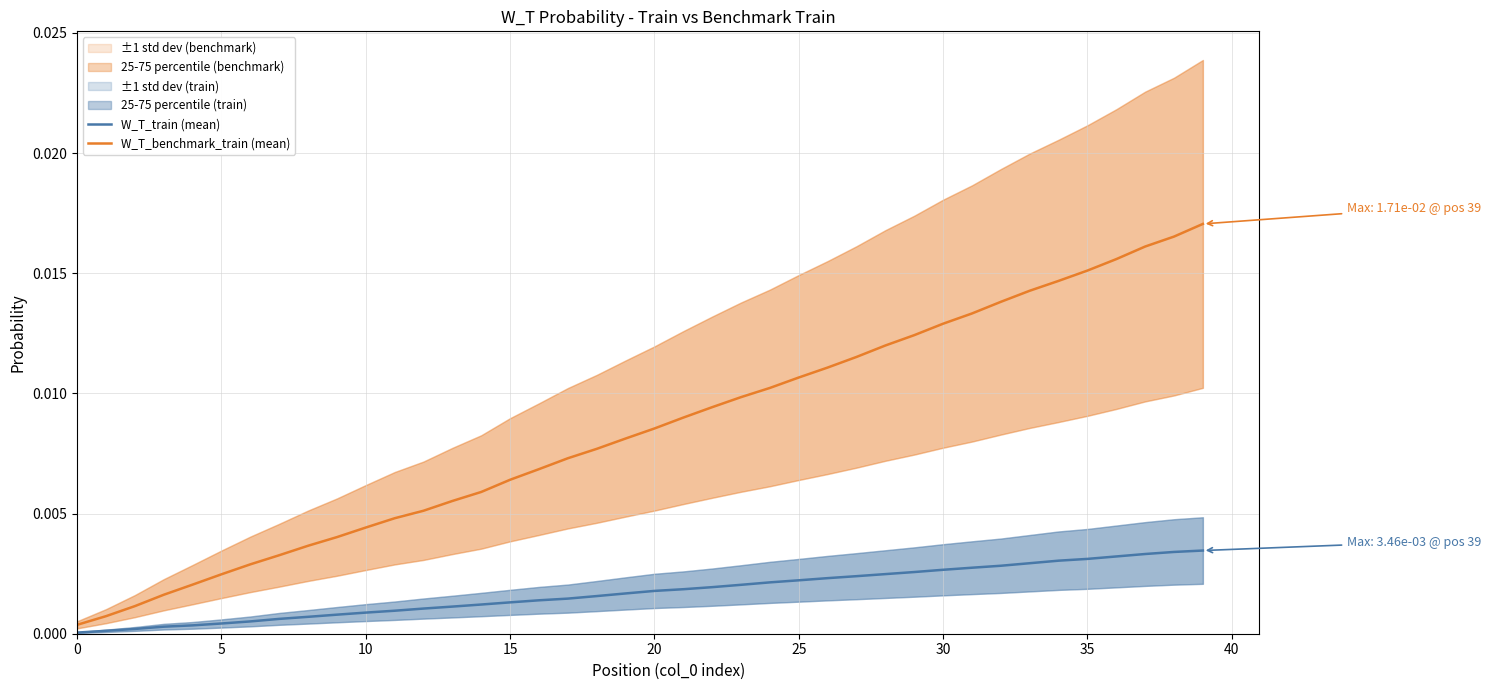

True or false: W_T_train (mean) and W_T_benchmark_train (mean) intersect in this chart.

False